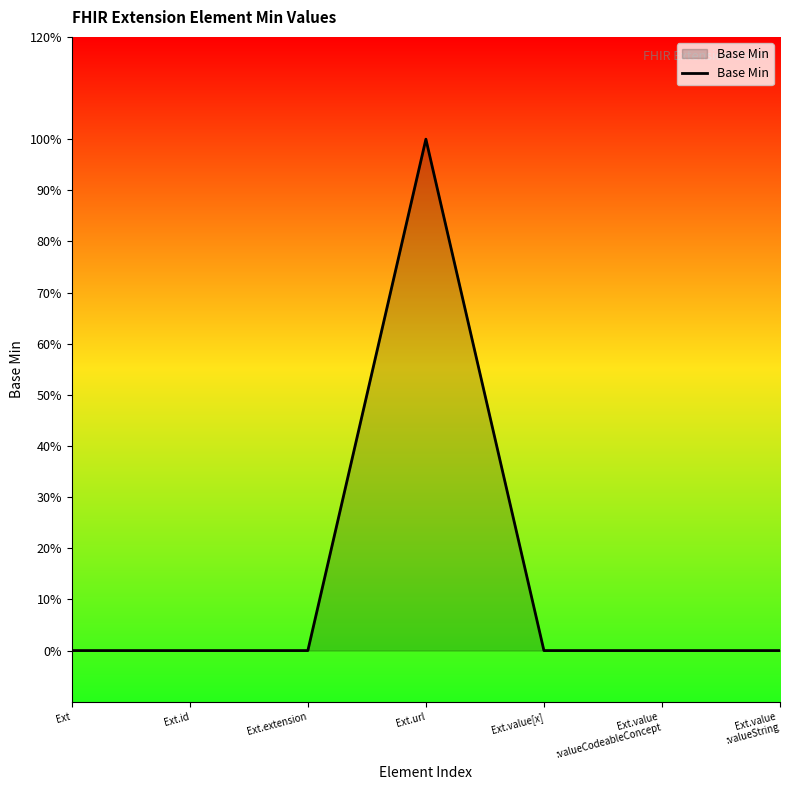

Does the chart have visible grid lines?

No